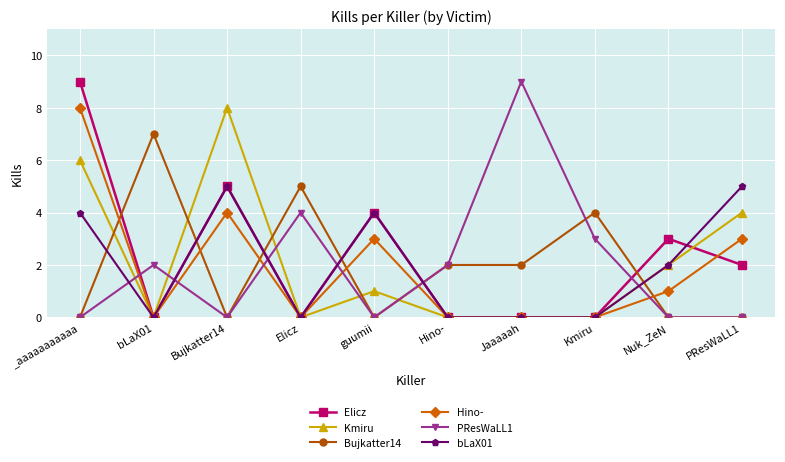

True or false: Elicz has a value of 2 at guumii.

False